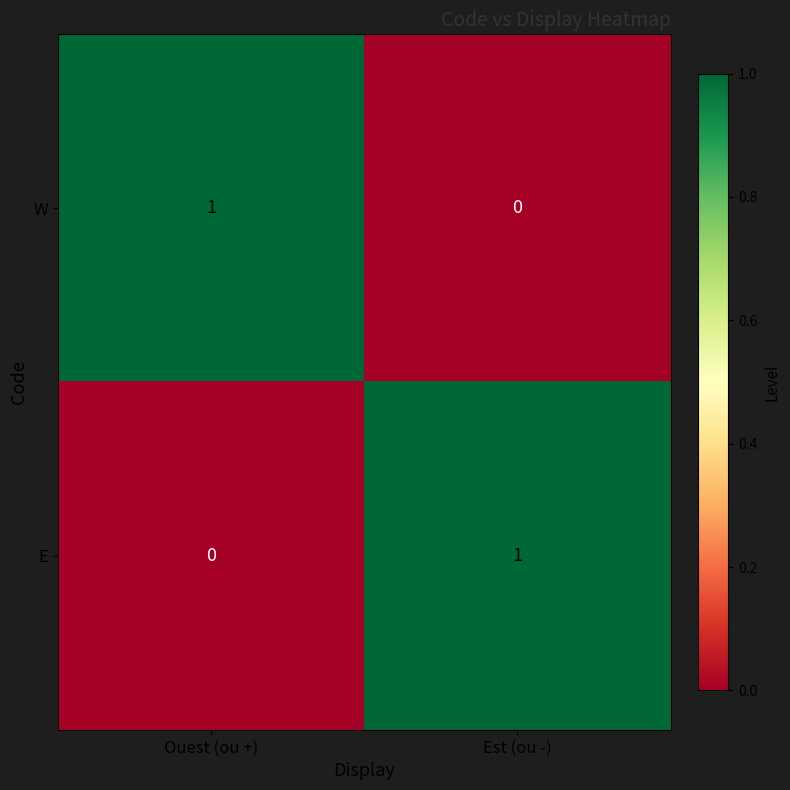

How many values in the W series are below 1?

1